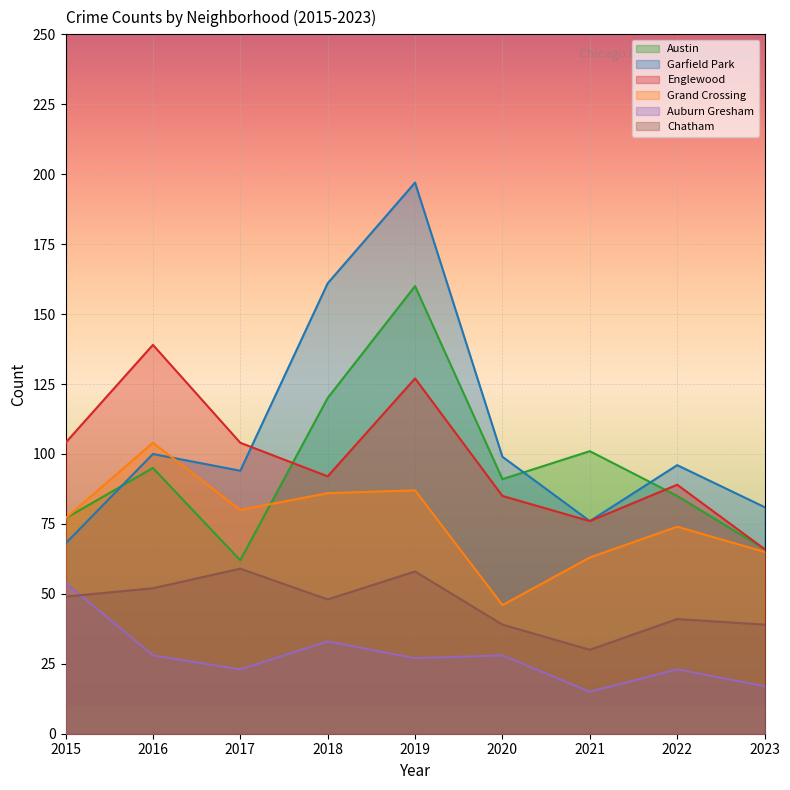

At which label does Austin first exceed 91?

2016